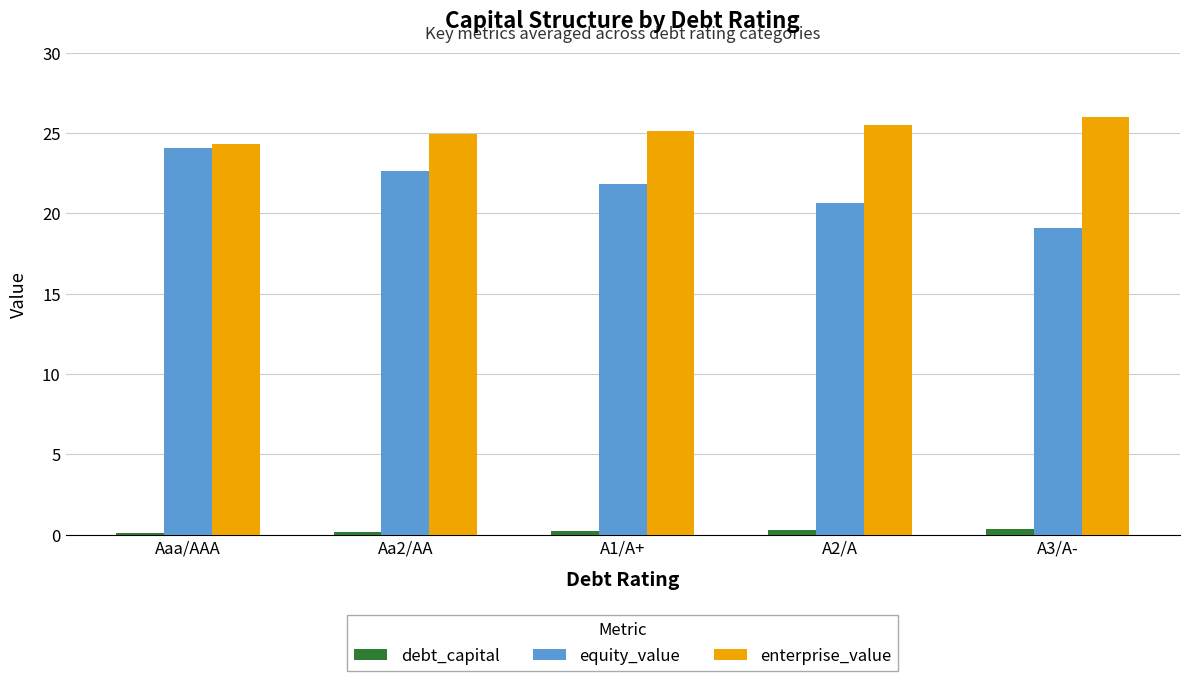

What is the label of the 2nd bar from the right?

A2/A